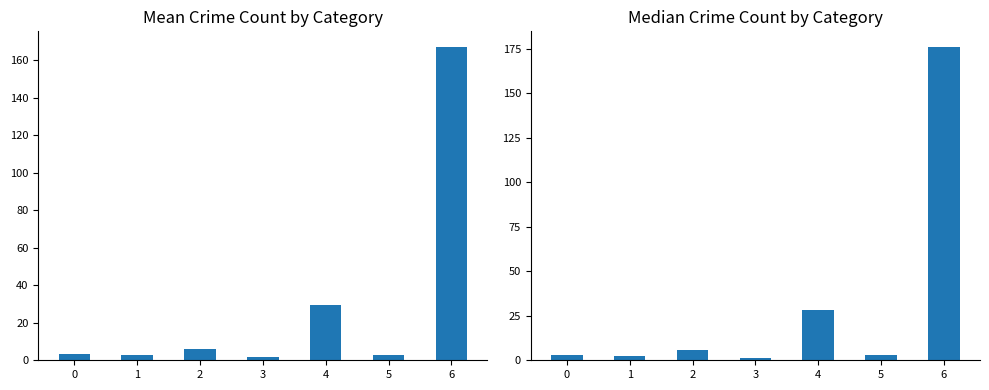

What is the sum of all Median values?

220.5